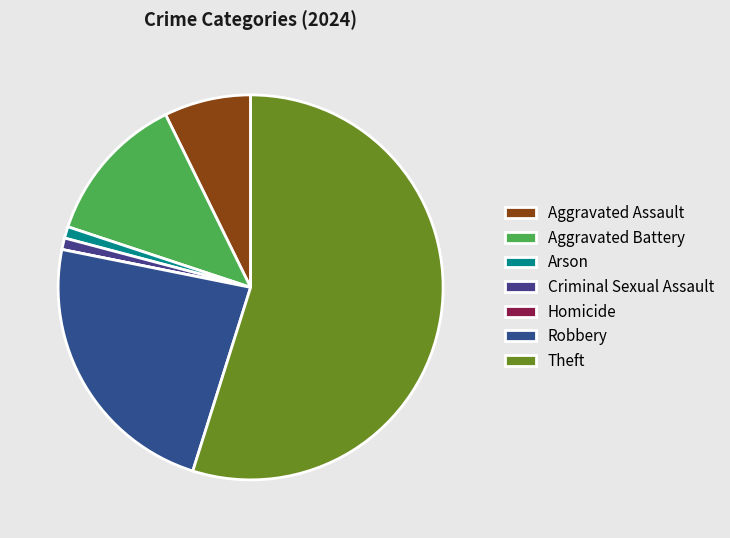

What percentage is the Robbery slice, to the nearest percent?

23%